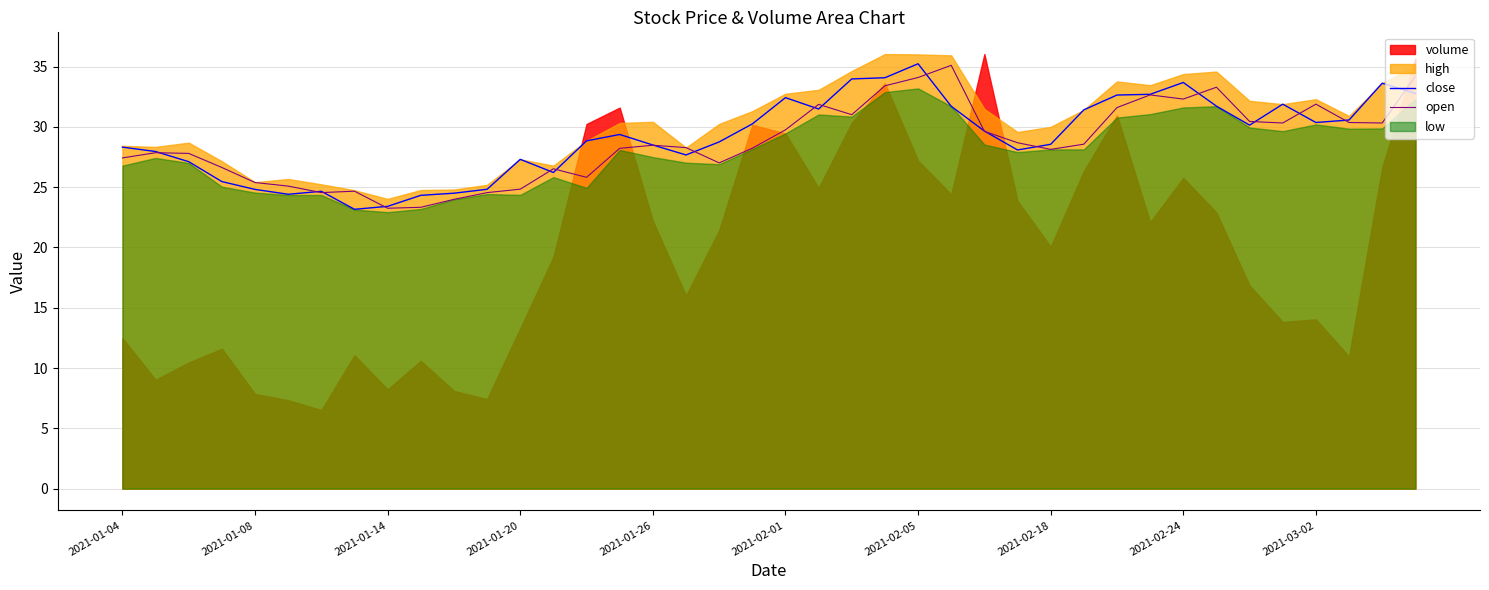

True or false: close has a value of 62.1 at 2021-02-05.

False